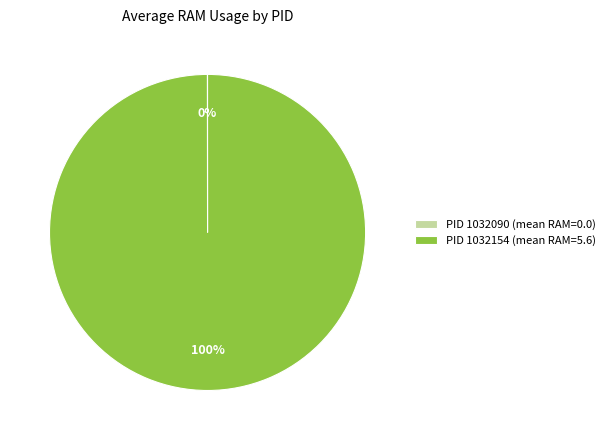

Is there a majority slice in this chart?

Yes